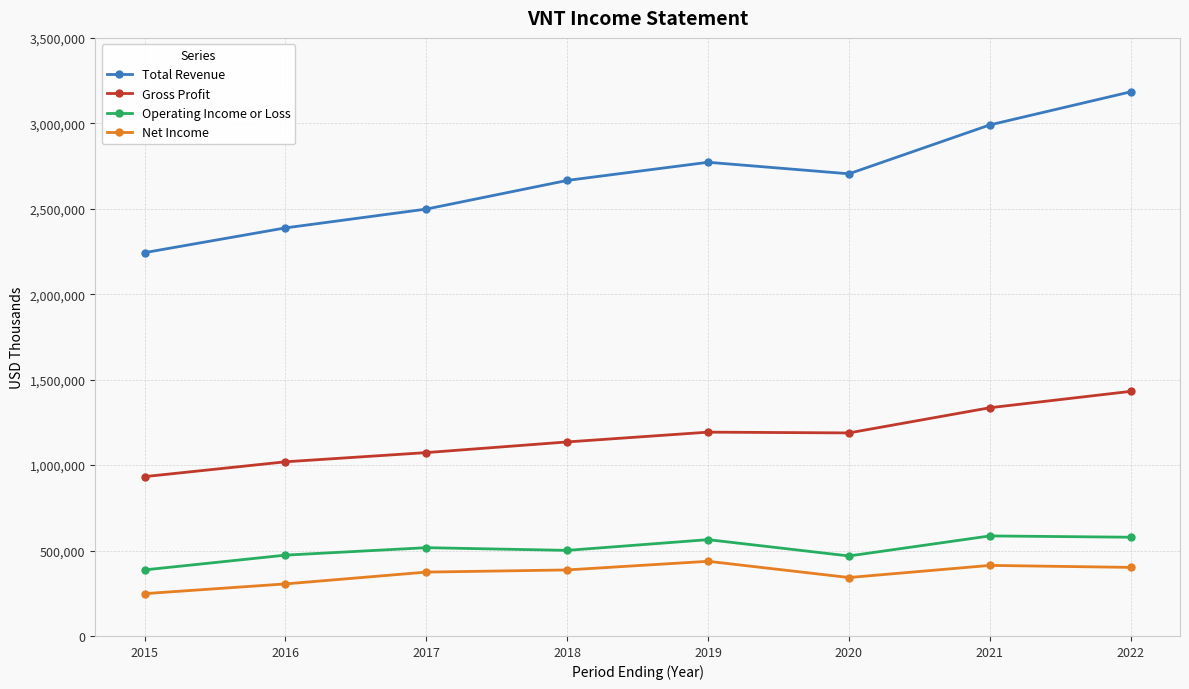

What is the spread (max minus min) of values at 2020?

2362600